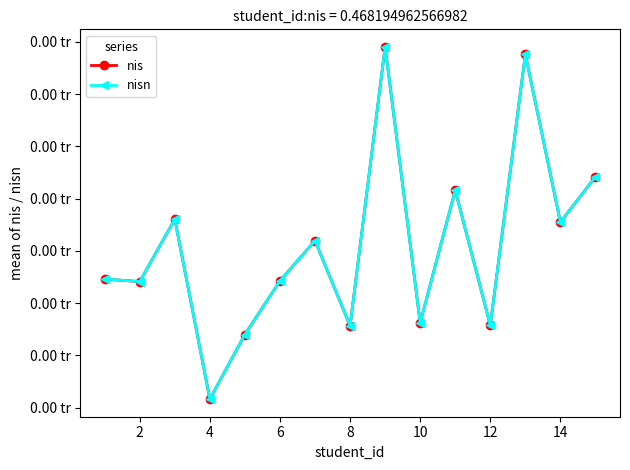

How many interior local peaks does the nis series have?

5